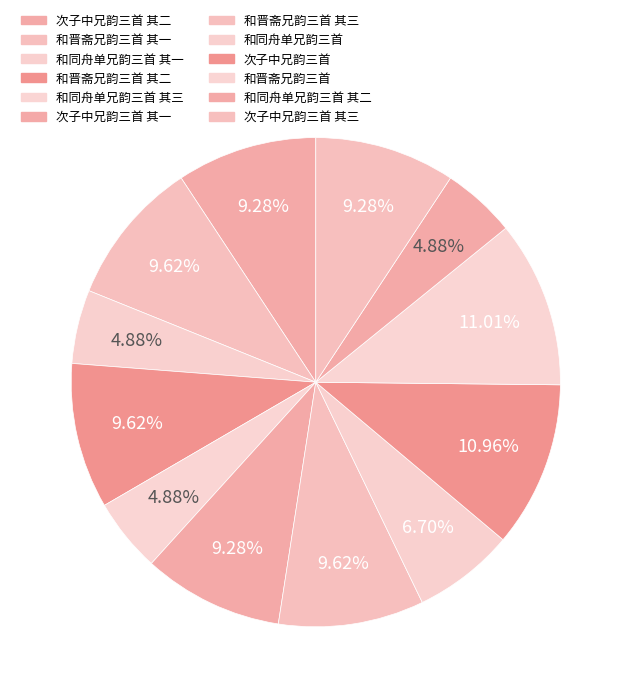

Count the number of slices in the pie.

12